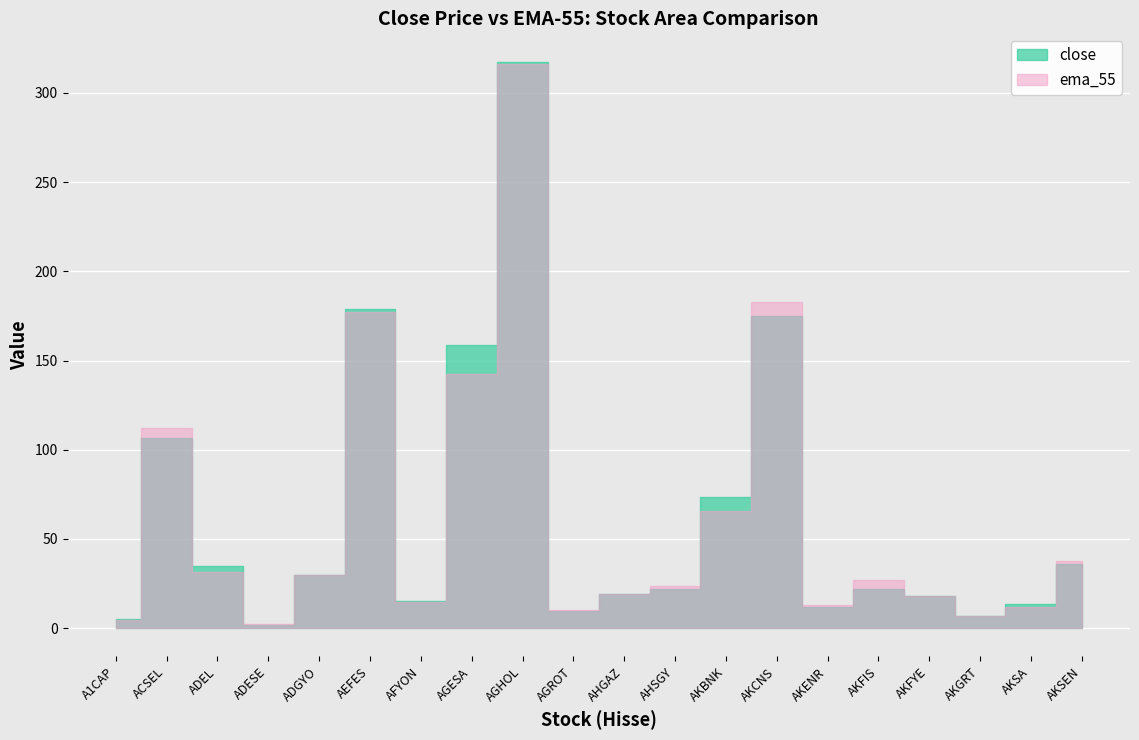

In ema_55, how many points are lower than both neighbors (excluding endpoints)?

5